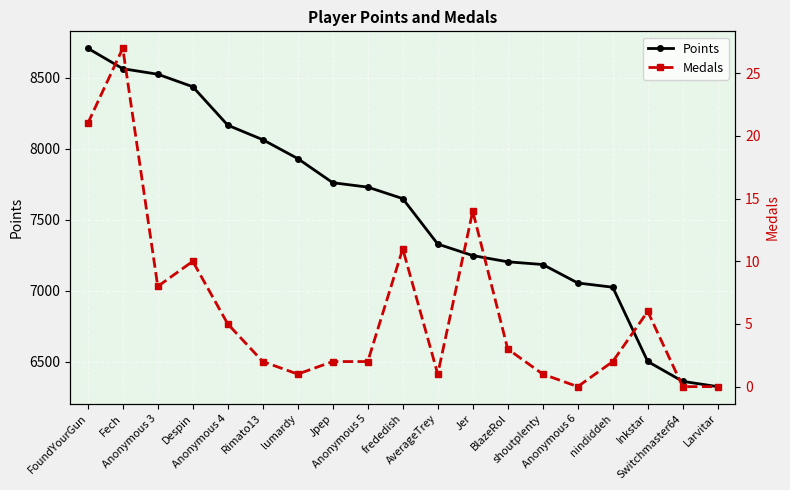

The Medals series shows 1 at lumardy. True or false?

True